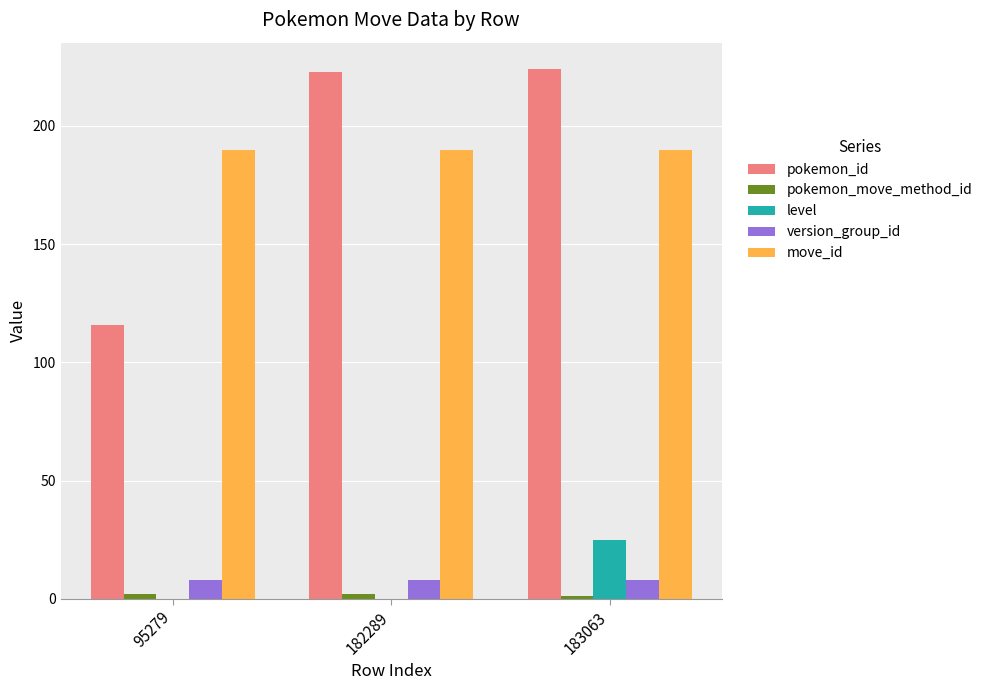

What is the sum of all move_id values?

570